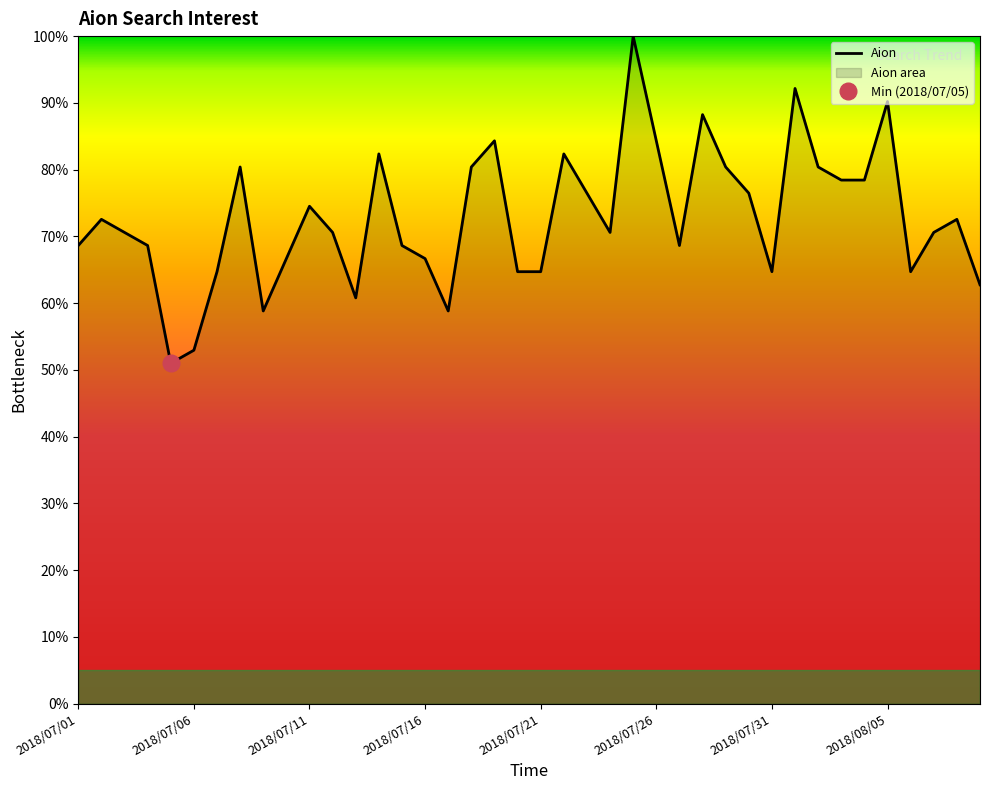

The value at 2018/08/05 is 124.3. True or false?

False